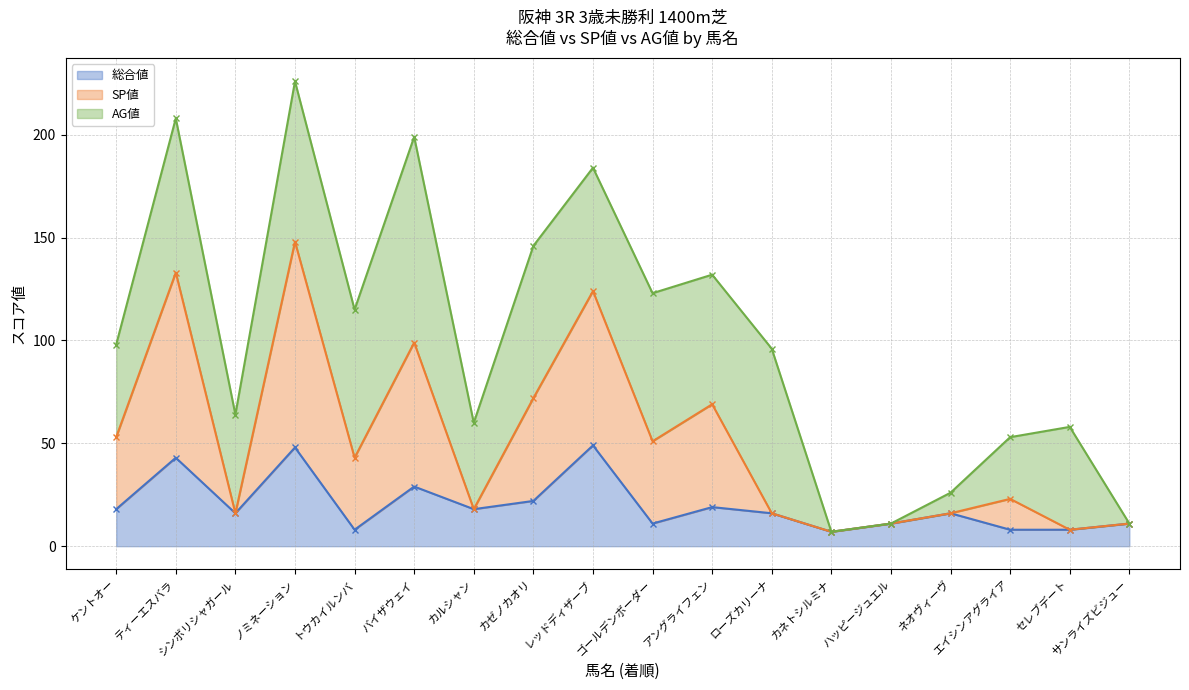

At which label is SP値 closest to 77?

カゼノカオリ